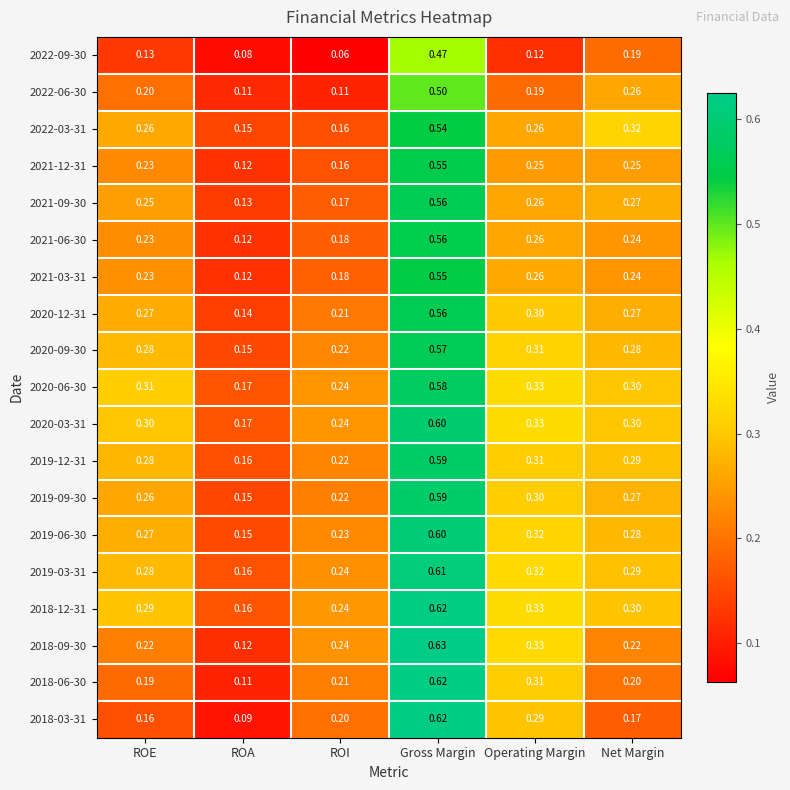

Rank the categories by 2018-12-31 value from lowest to highest.

ROA, ROI, ROE, Net Margin, Operating Margin, Gross Margin